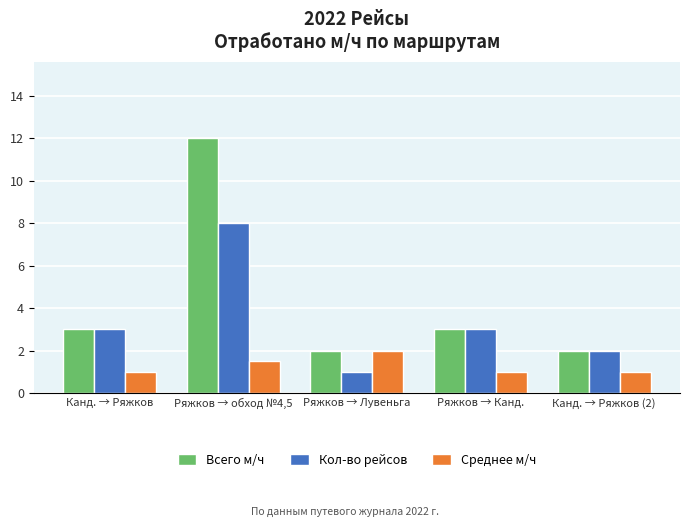

What is the difference between the Среднее м/ч values at Ряжков → Лувеньга and Ряжков → Канд.?

1.0